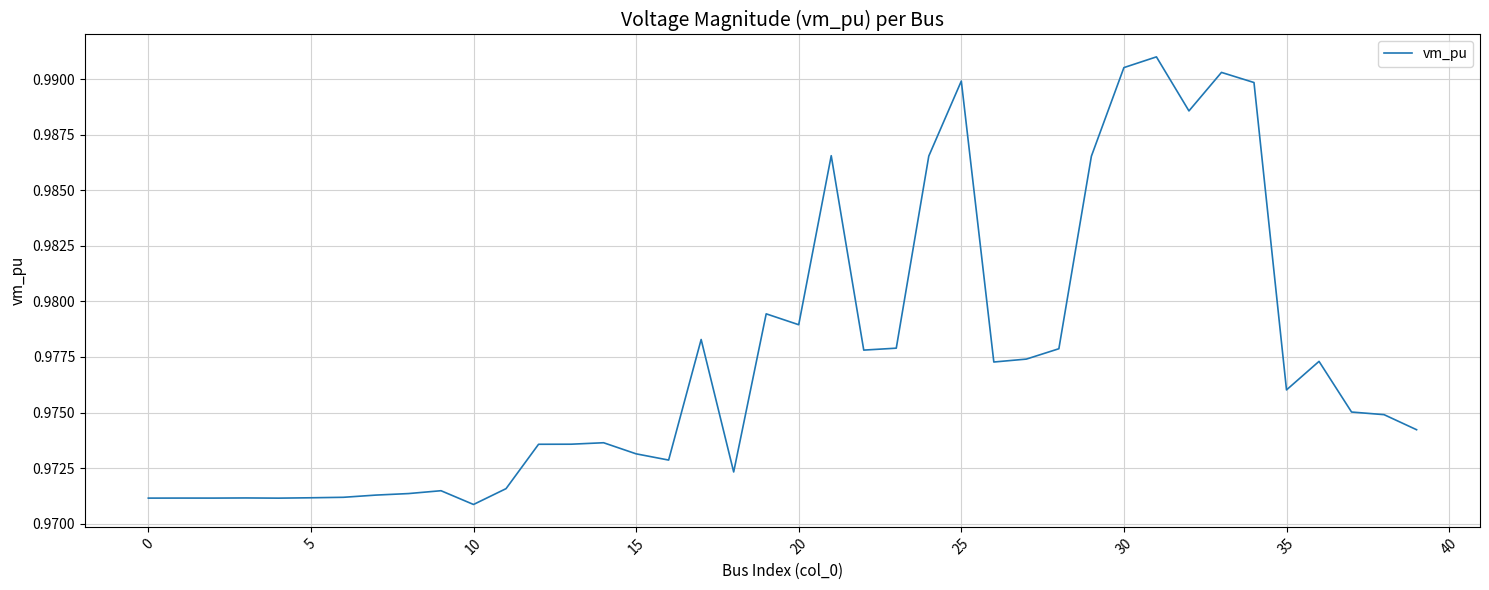

What is the smallest value displayed?

1.0